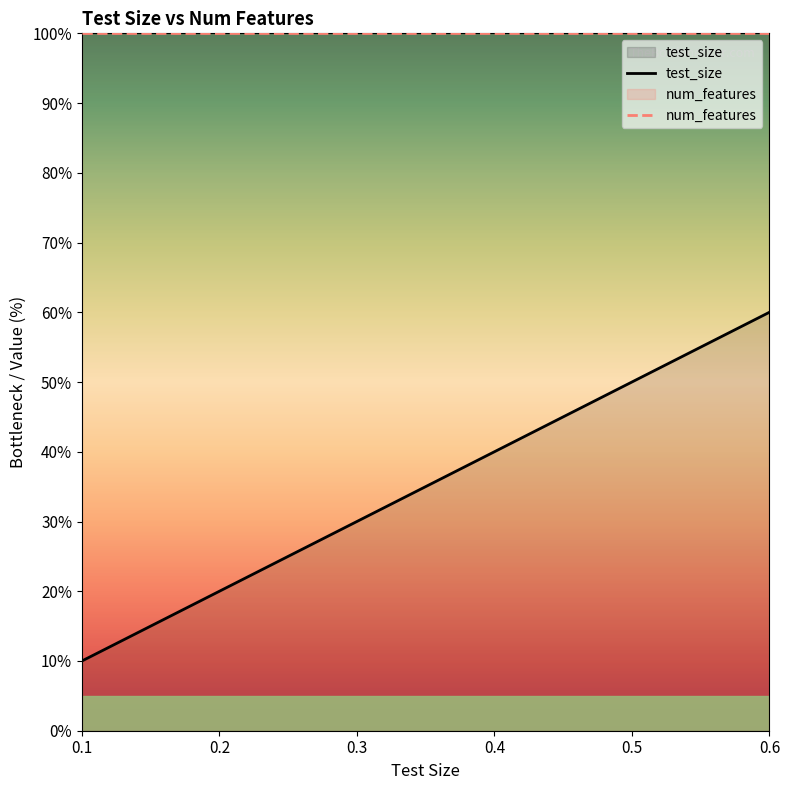

True or false: num_features has more than 1 points higher than both neighbors.

False